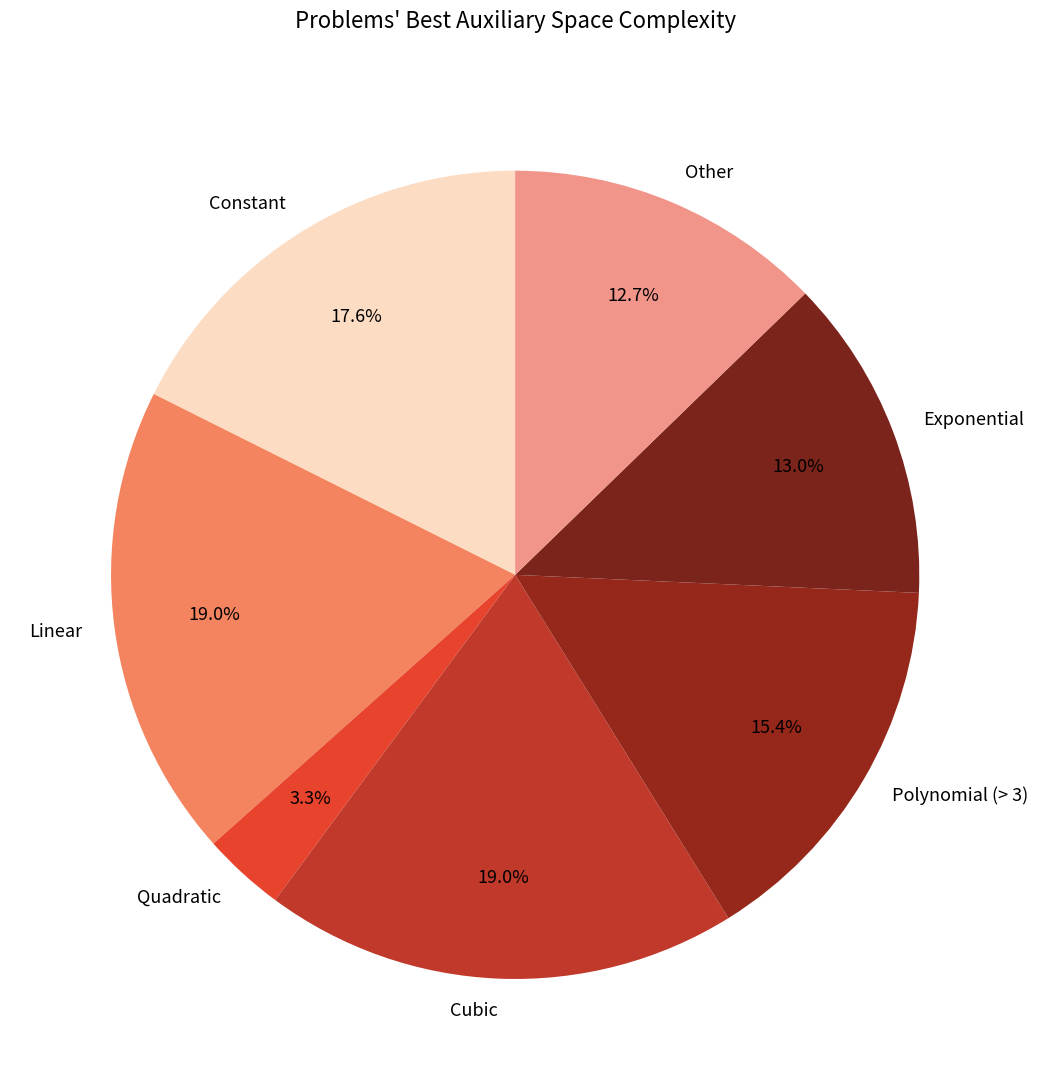

To the nearest percent, what is the average slice percentage?

14%